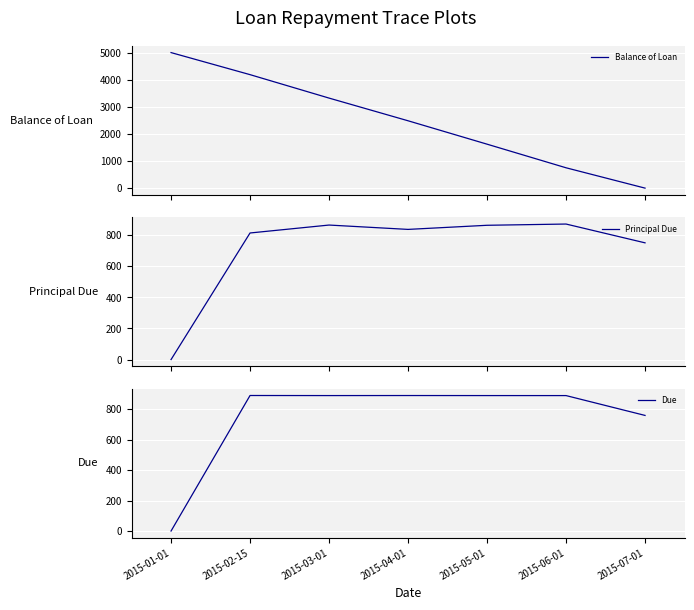

How many positive values does the Due series have?

6